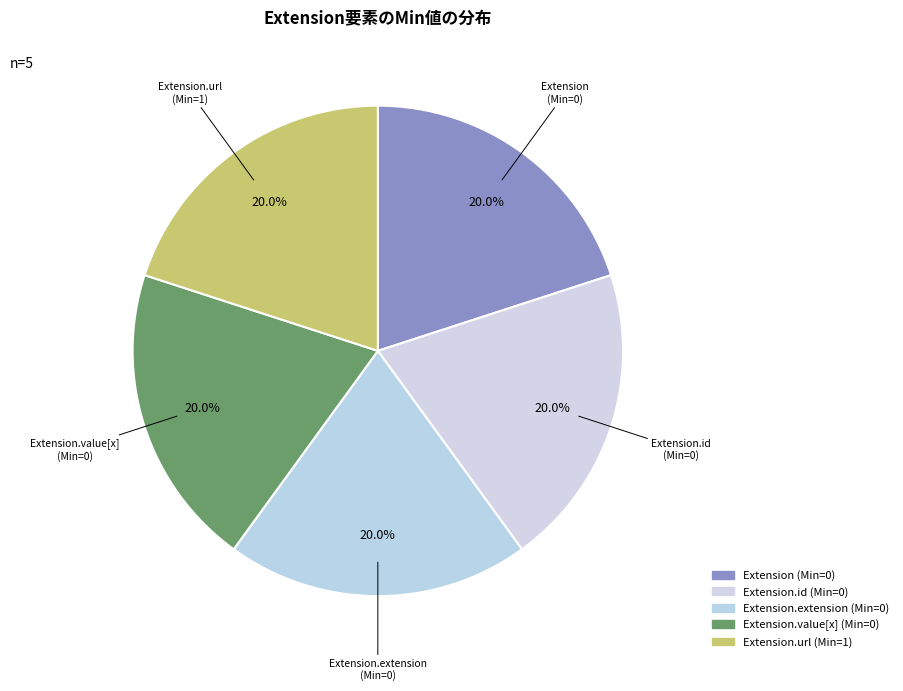

Does Extension.id (Min=0) account for over 50% of the chart?

No